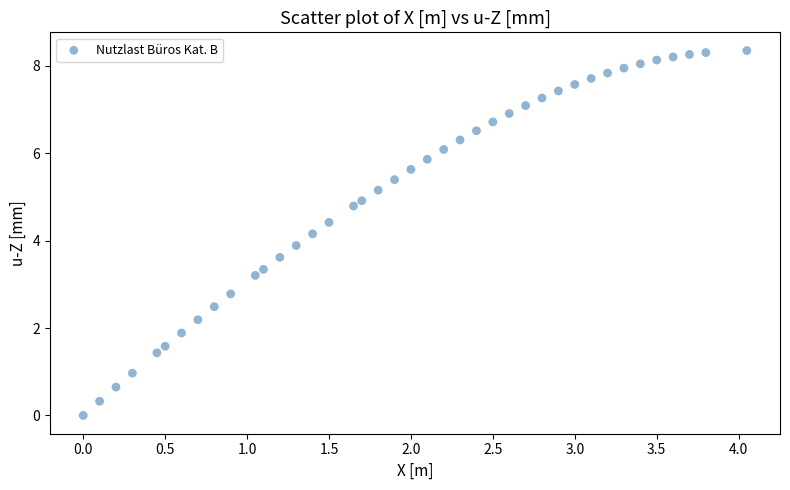

What is the range of X values (max minus min)?

4.1